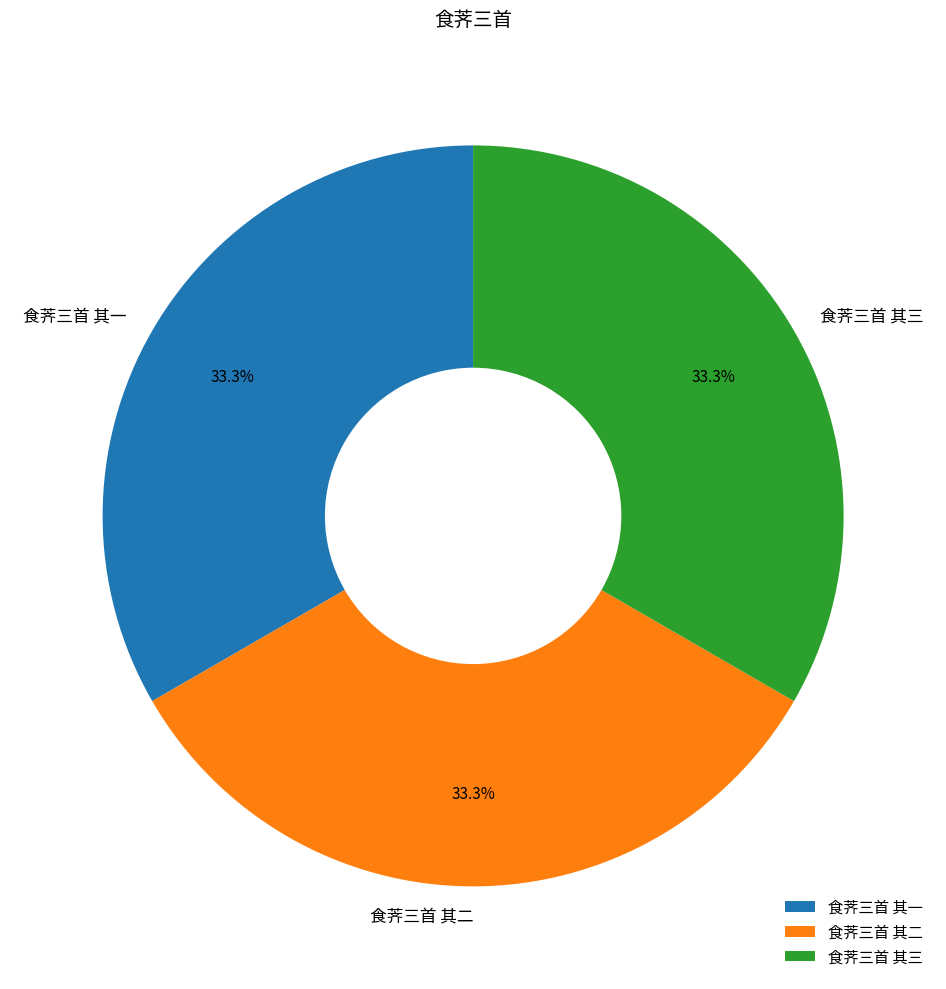

How many segments does this pie chart have?

3